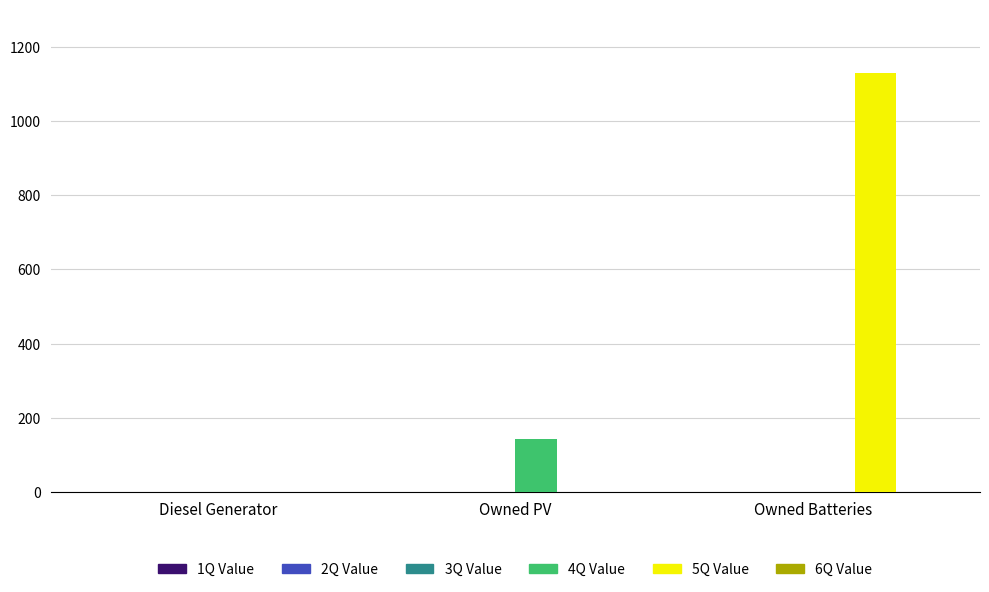

Which label corresponds to the largest value in the chart?

Owned Batteries